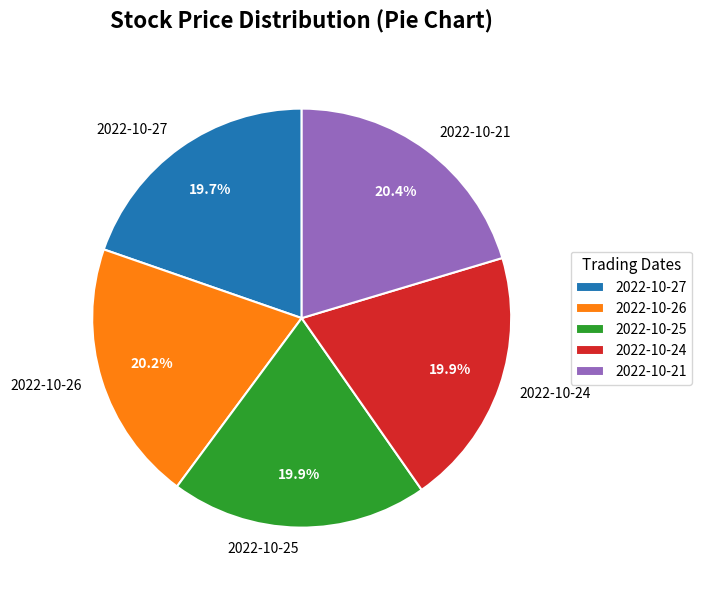

Between 2022-10-27 and 2022-10-21, which is larger?

2022-10-21